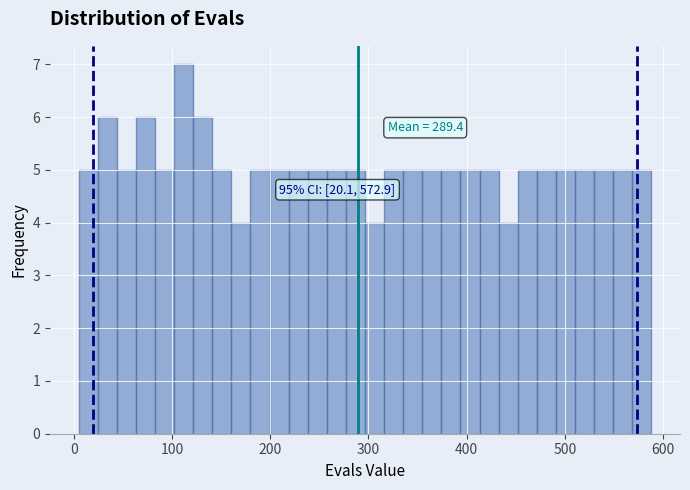

Around what value on the x-axis is the tallest bar? Give the approximate position of its centre, as read against the axis.

110